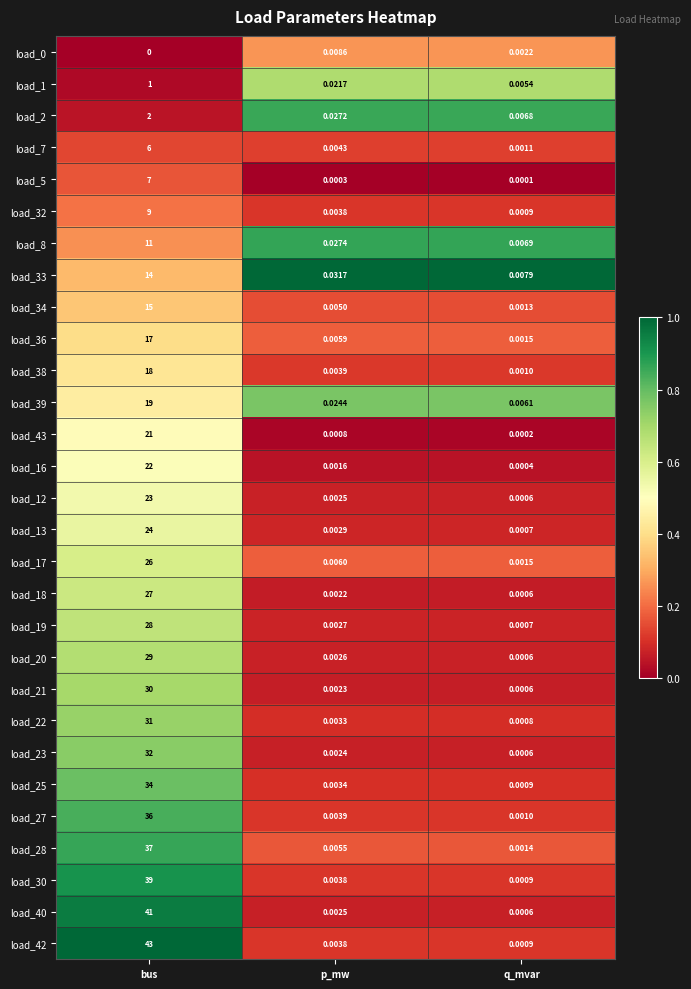

Rank the categories by load_8 value from highest to lowest.

bus, p_mw, q_mvar